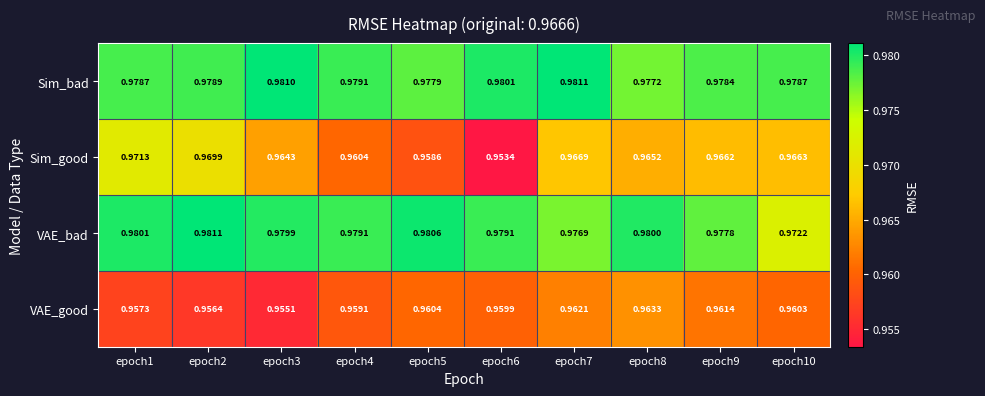

Which series has the widest spread of values?

Sim_good